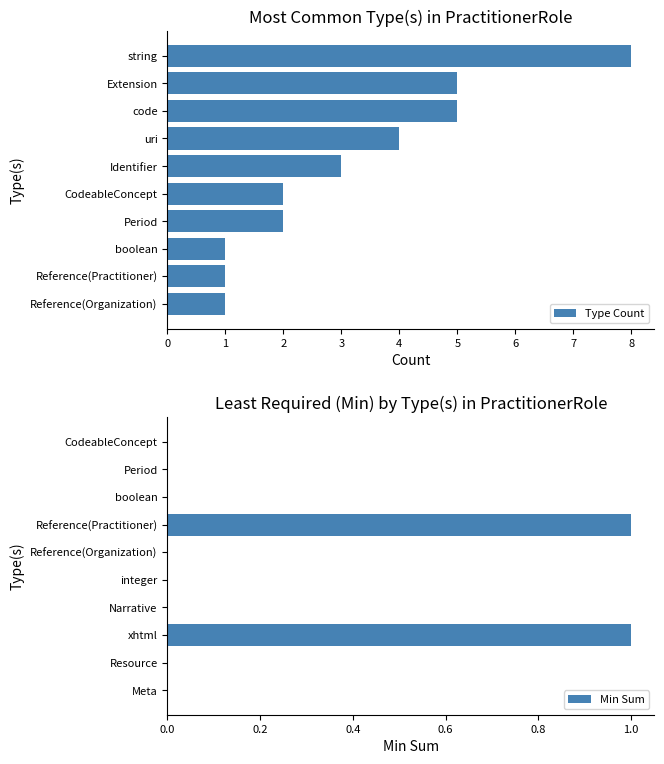

What value does the Type Count series have at boolean?

1